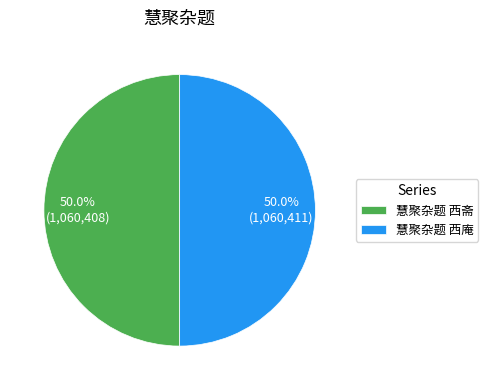

True or false: 慧聚杂题 西庵 accounts for 58% of the total.

False